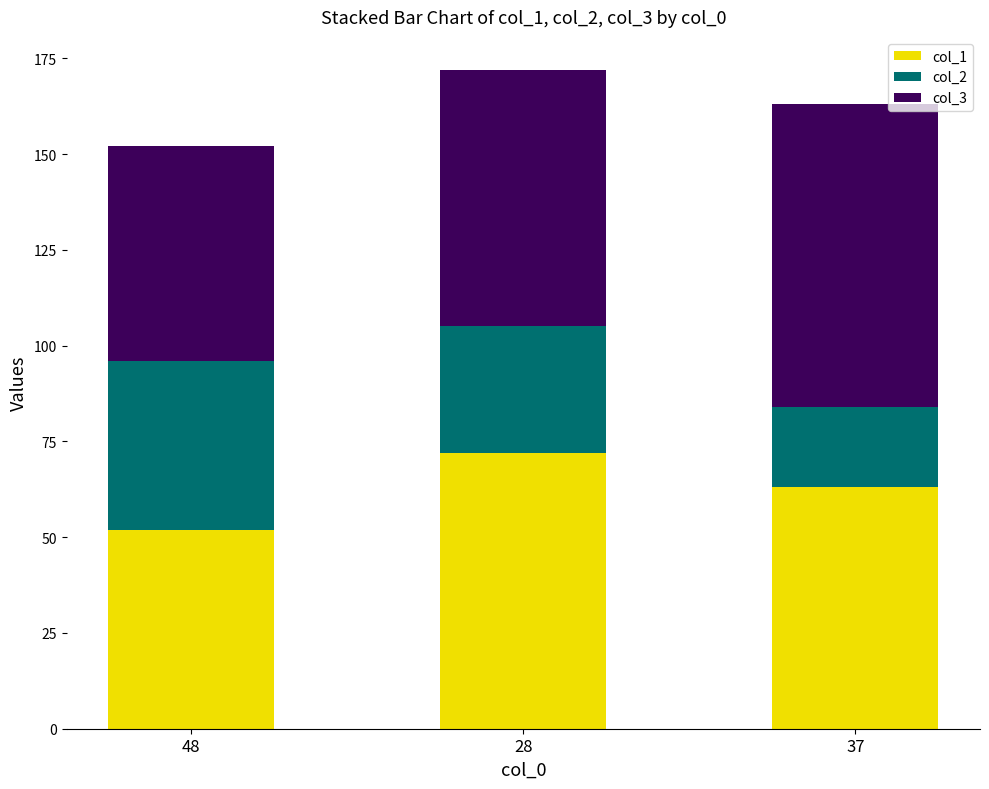

At which label is col_1 closest to 62?

37